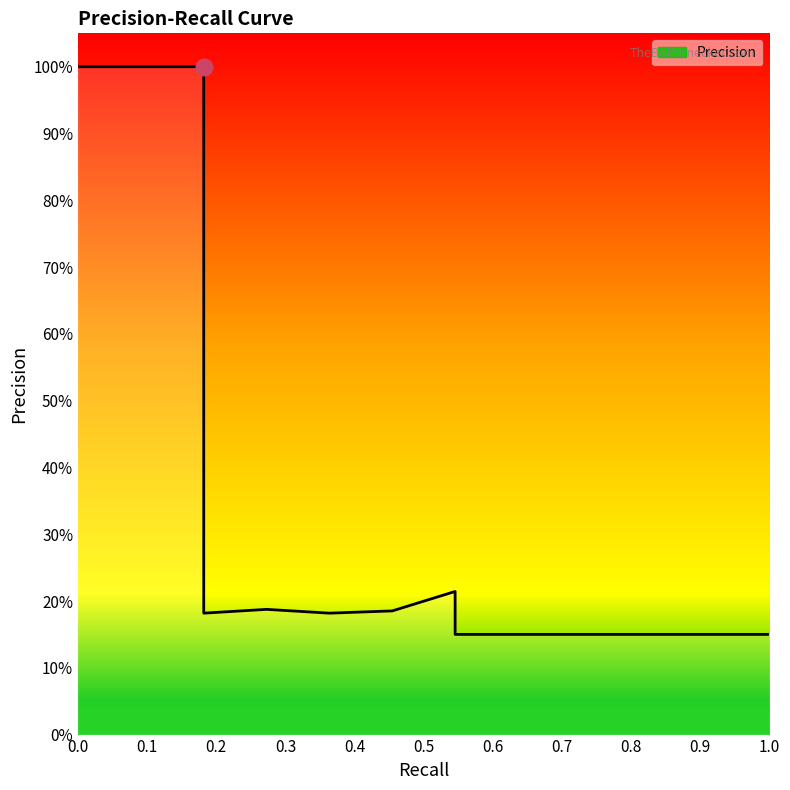

At which category does the data reach its first local valley?

0.18181818181818182